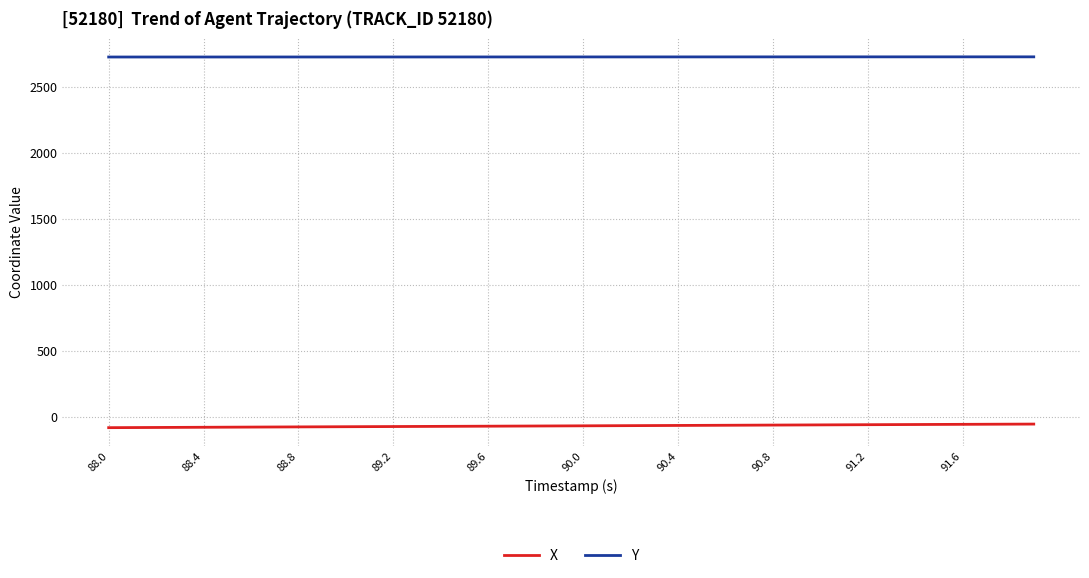

At how many categories does at least one series exceed 1060?

40